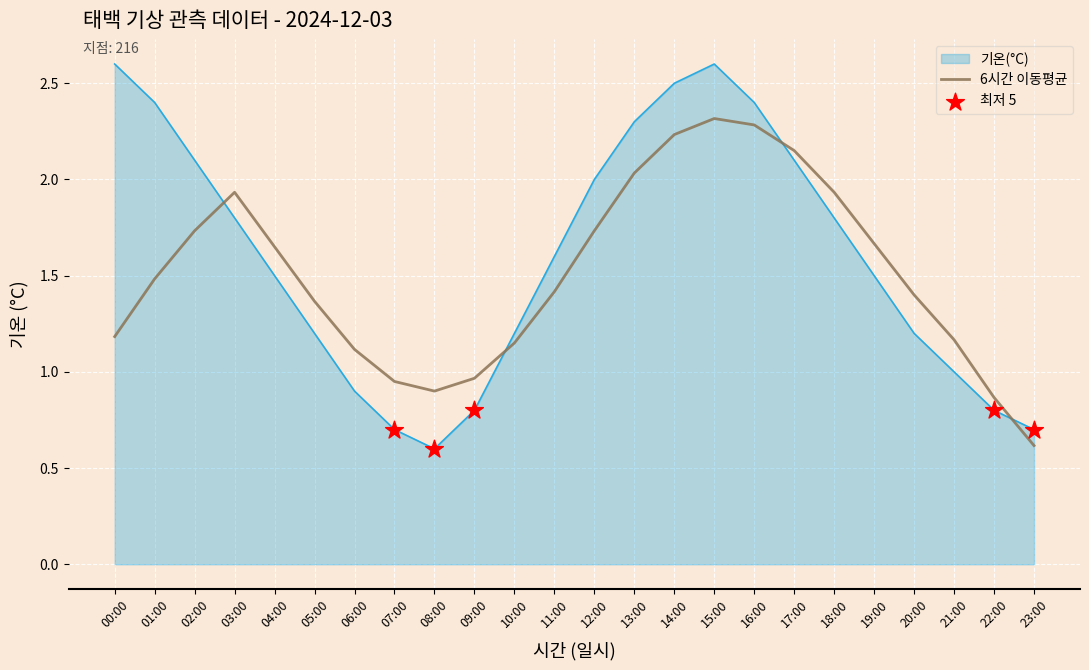

Which series changed the most between 15:00 and 23:00?

기온(°C)